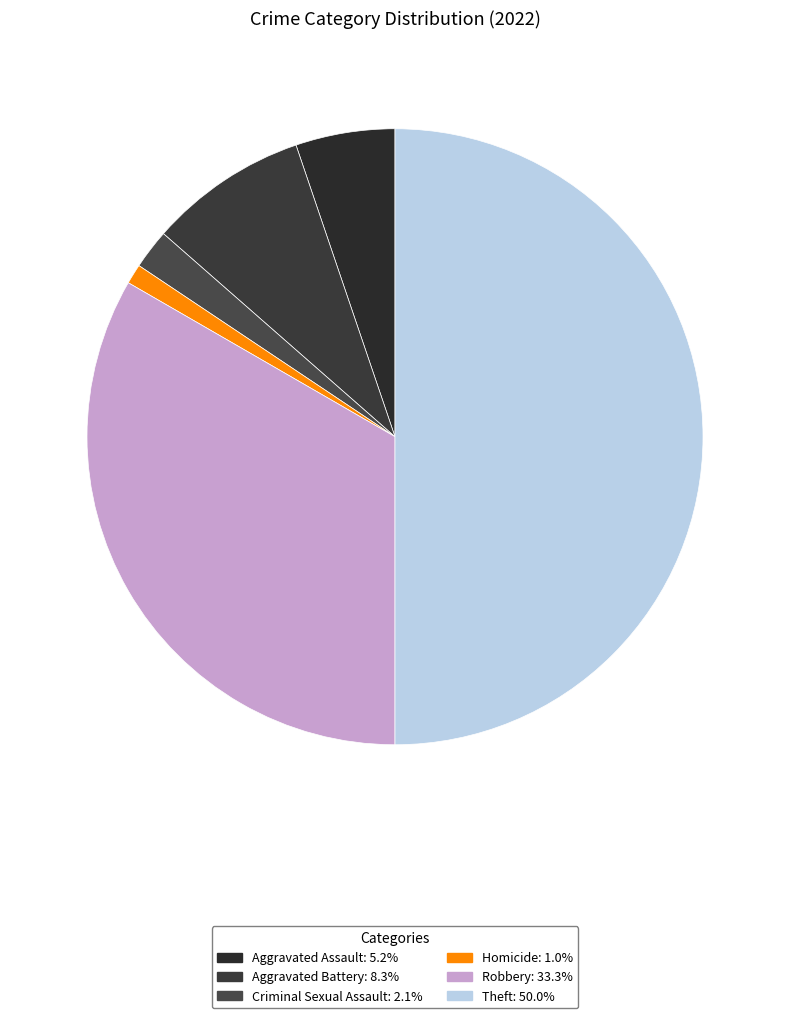

To the nearest percent, what is the combined percentage of Aggravated Assault and Theft?

55%